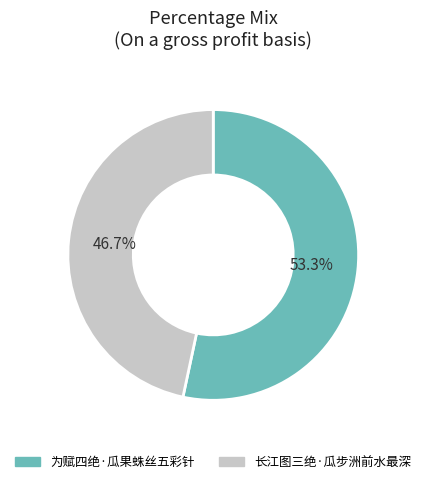

Rank the categories by value from highest to lowest.

为赋四绝·瓜果蛛丝五彩针, 长江图三绝·瓜步洲前水最深